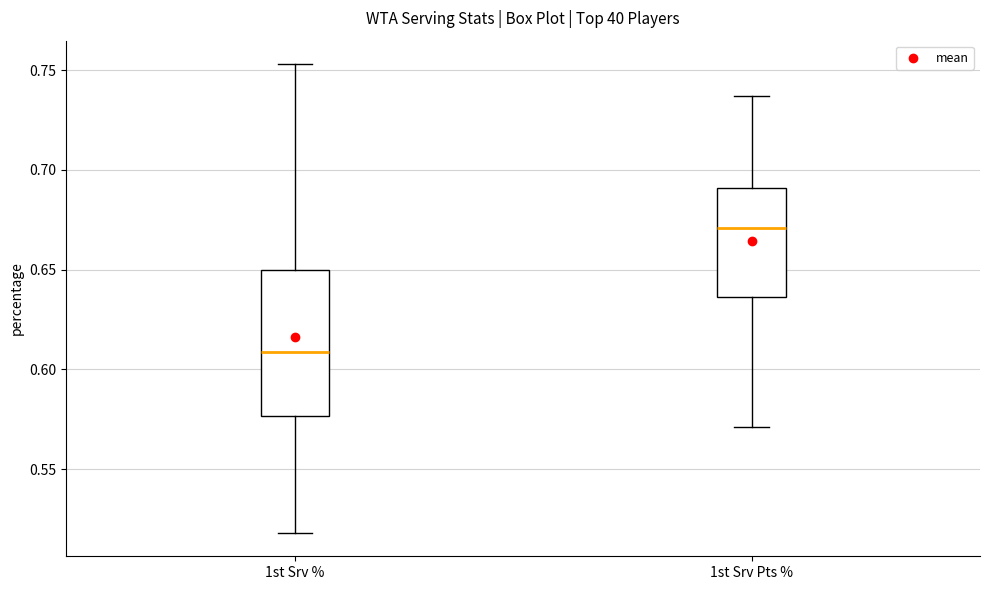

Which box has the highest median line?

1st Srv Pts %